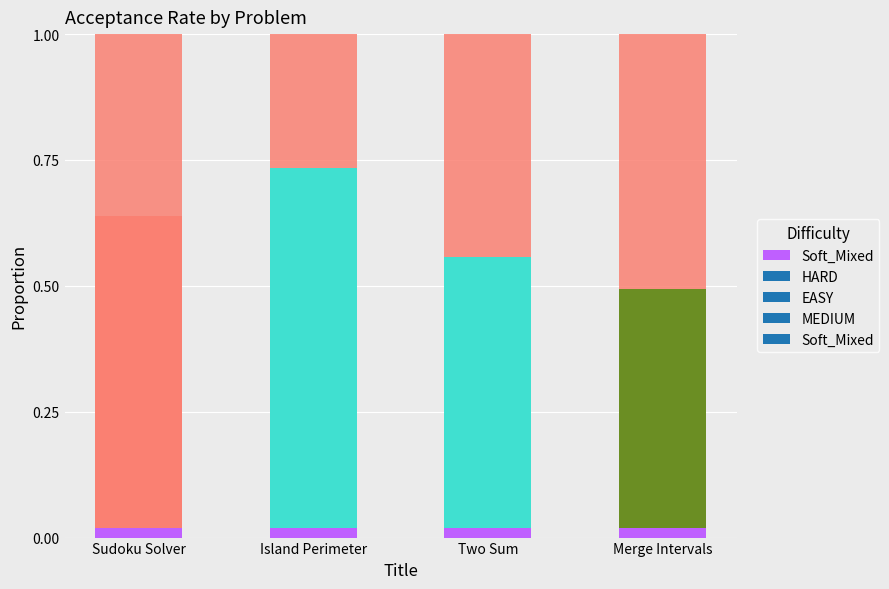

What is the label of the 2nd bar from the left?

Island Perimeter